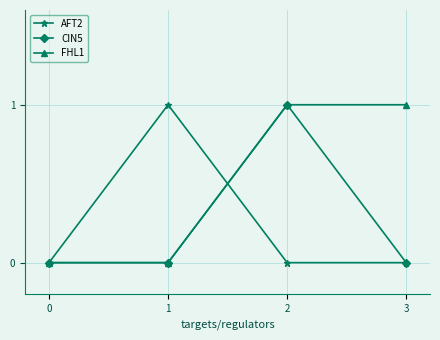

What is the greatest value displayed?

1